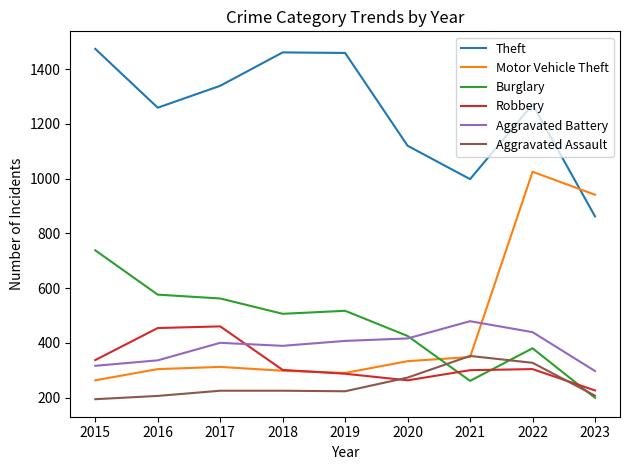

Is the value of Burglary at 2022 greater than the value of Motor Vehicle Theft at 2021?

Yes